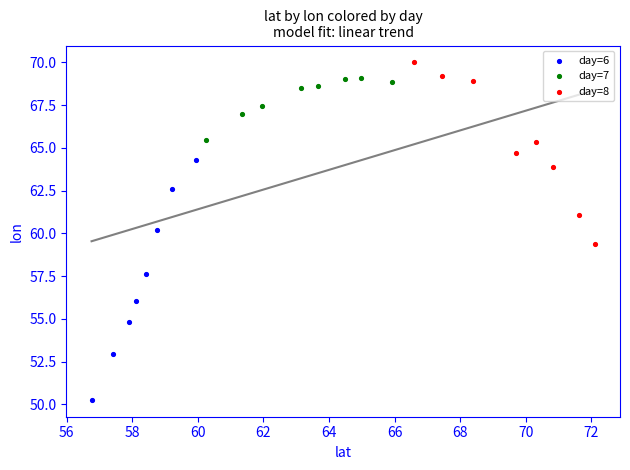

Which series reaches the maximum Y coordinate?

day=8